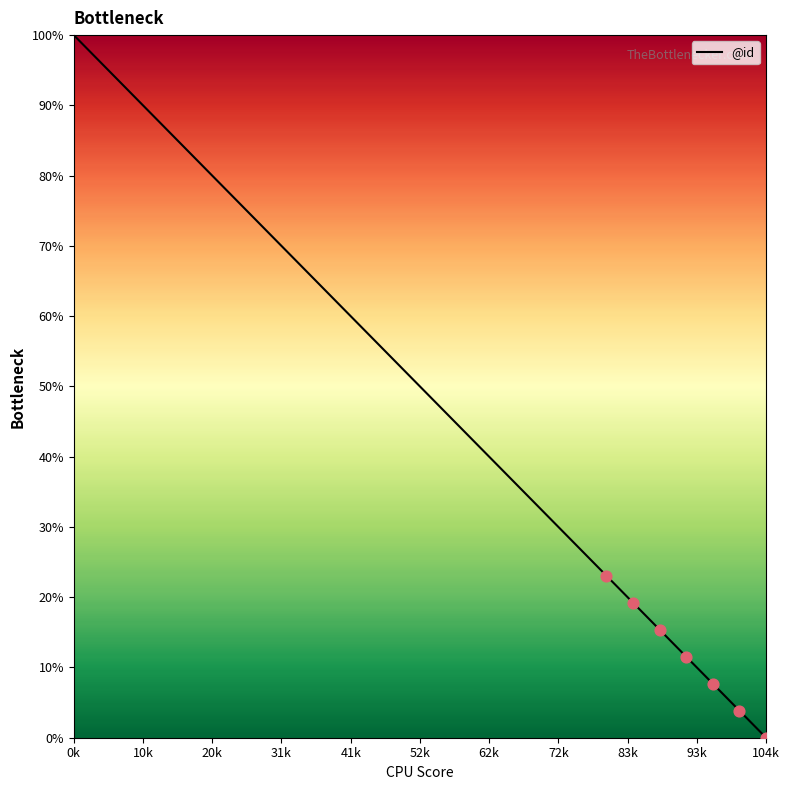

What is the maximum value shown in the chart?

100.0